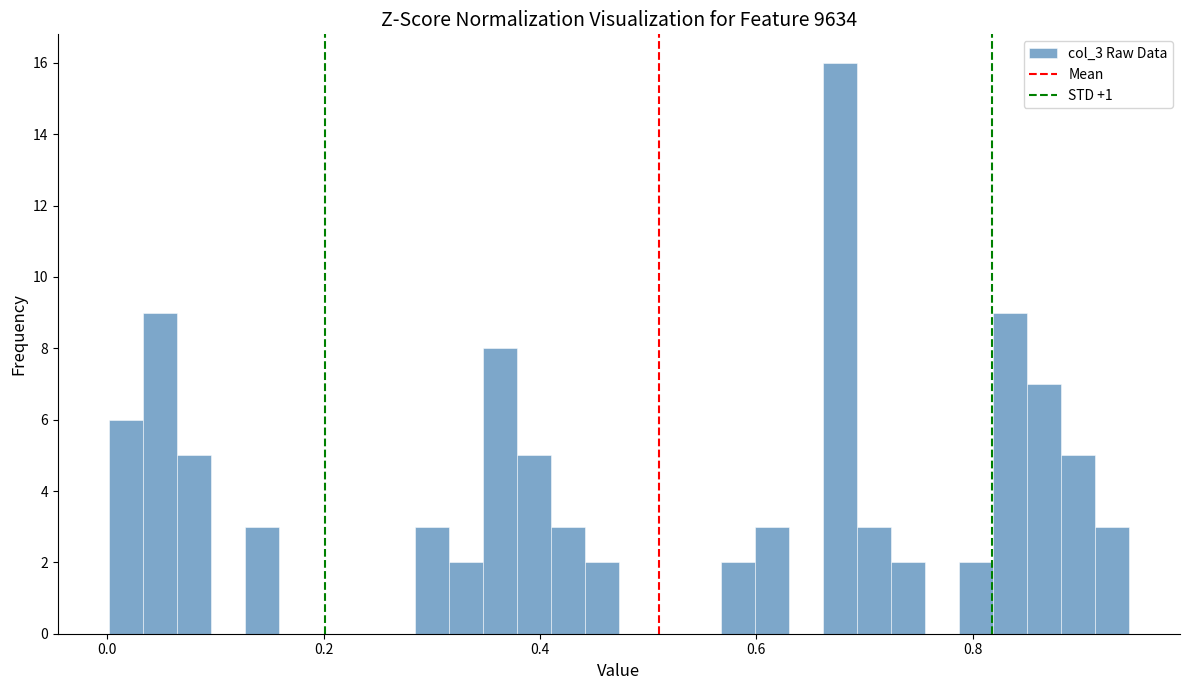

Around what value on the x-axis is the tallest bar? Give the approximate position of its centre, as read against the axis.

0.68